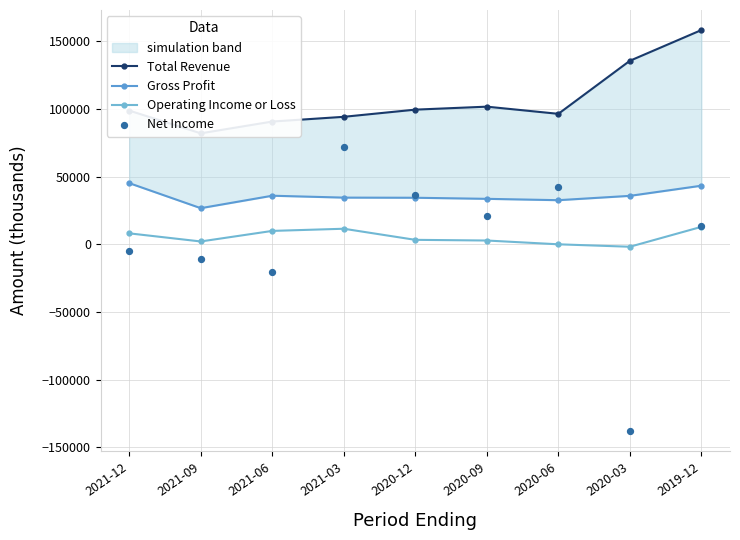

Is the value of Net Income at 2020-09 greater than the value of Operating Income or Loss at 2020-03?

Yes